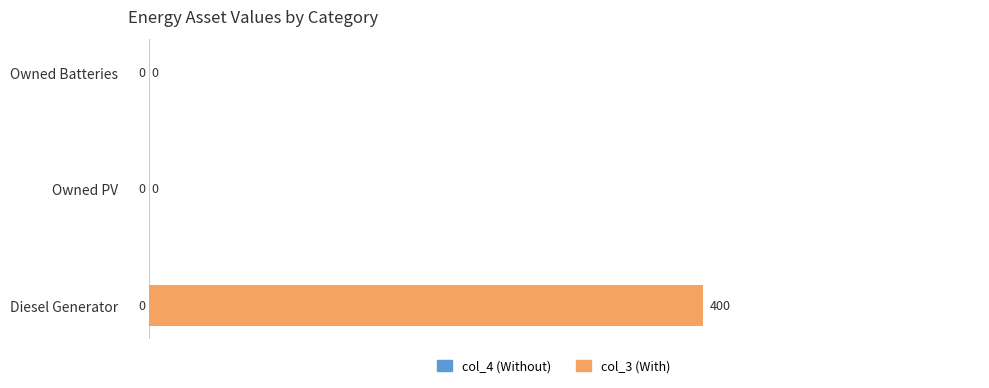

Is it true that the value at Diesel Generator is 400?

True